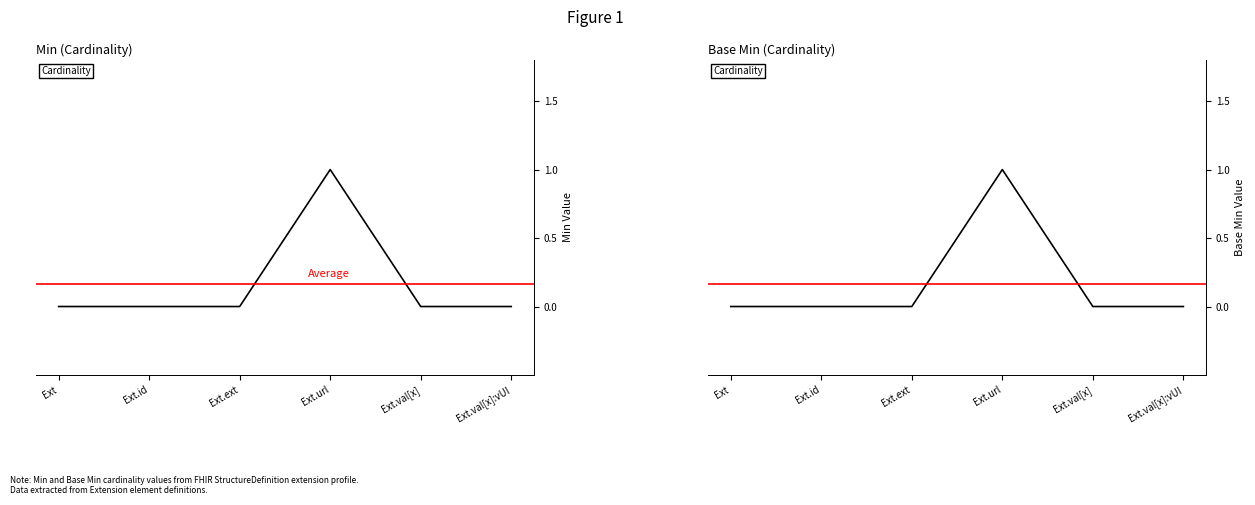

Reading left to right, list all the values displayed in this chart.

Min: 0	0	0	1	0	0
Base Min: 0	0	0	1	0	0